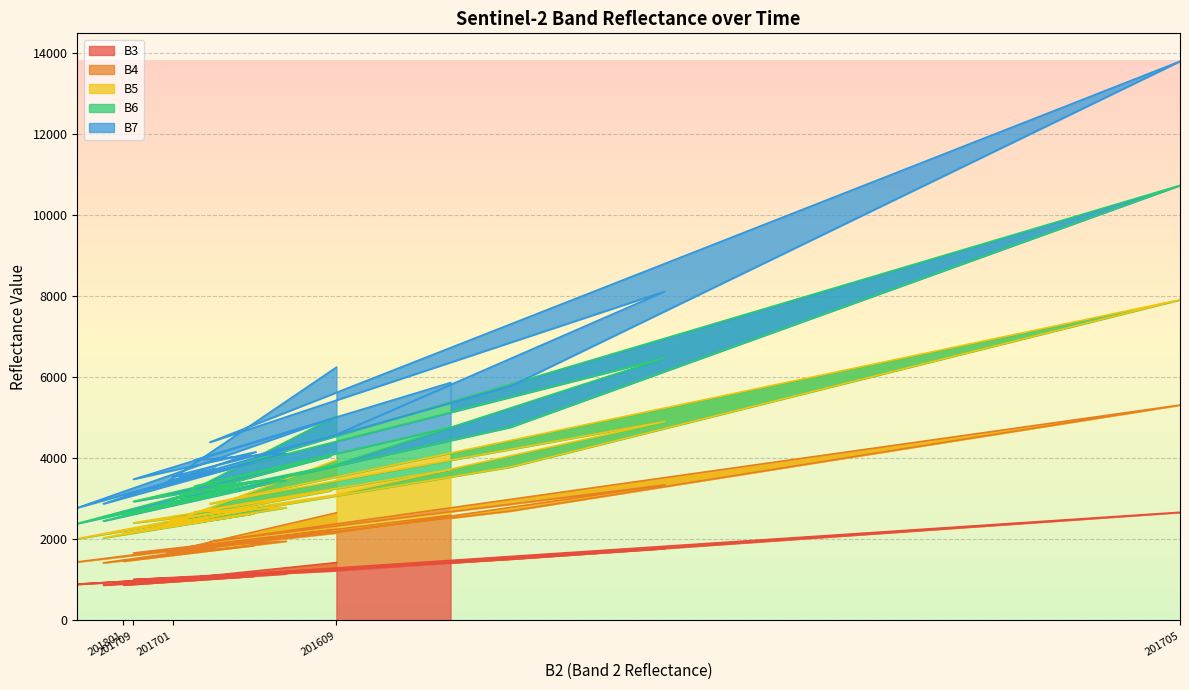

At which category does B3 reach its first local peak?

201611